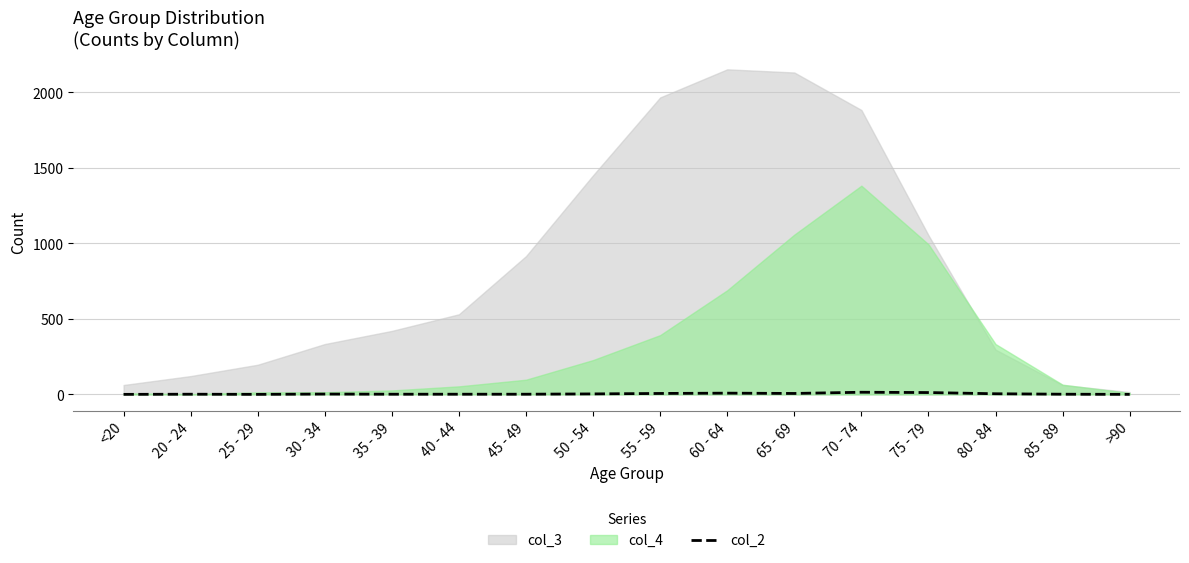

Is it true that col_2 equals 1 at 85 - 89?

True